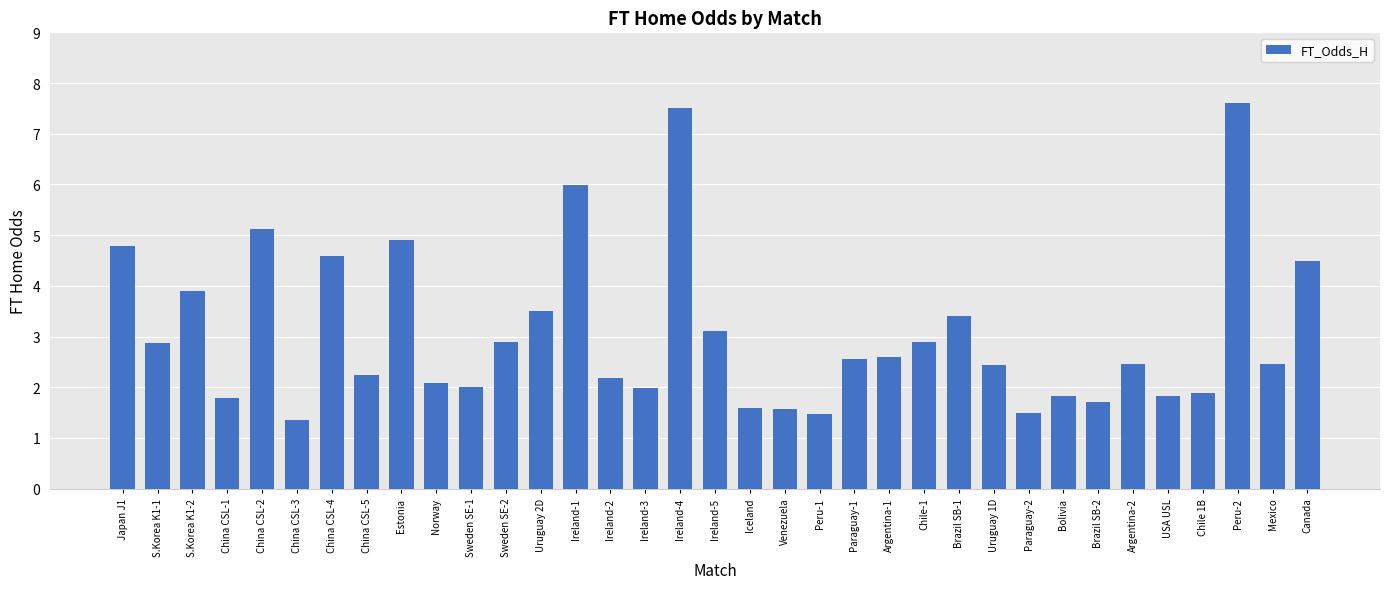

True or false: the data shows 2.5 at Argentina-2.

True